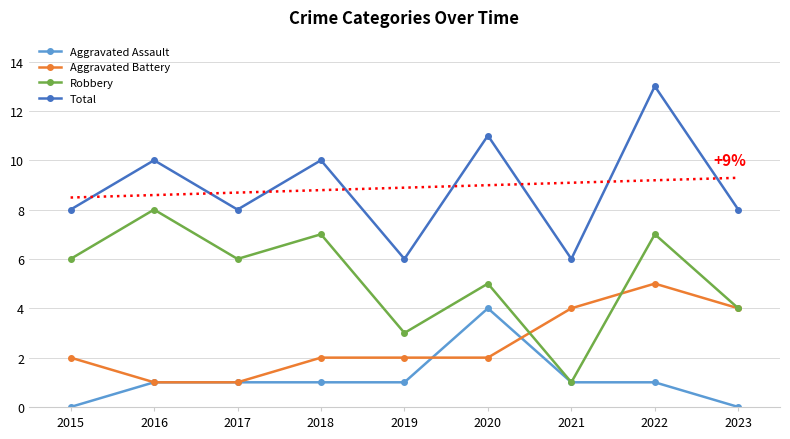

Reading left to right, transcribe all the data shown in this chart.

Aggravated Assault: 2015=0	2016=1	2017=1	2018=1	2019=1	2020=4	2021=1	2022=1	2023=0
Aggravated Battery: 2015=2	2016=1	2017=1	2018=2	2019=2	2020=2	2021=4	2022=5	2023=4
Robbery: 2015=6	2016=8	2017=6	2018=7	2019=3	2020=5	2021=1	2022=7	2023=4
Total: 2015=8	2016=10	2017=8	2018=10	2019=6	2020=11	2021=6	2022=13	2023=8